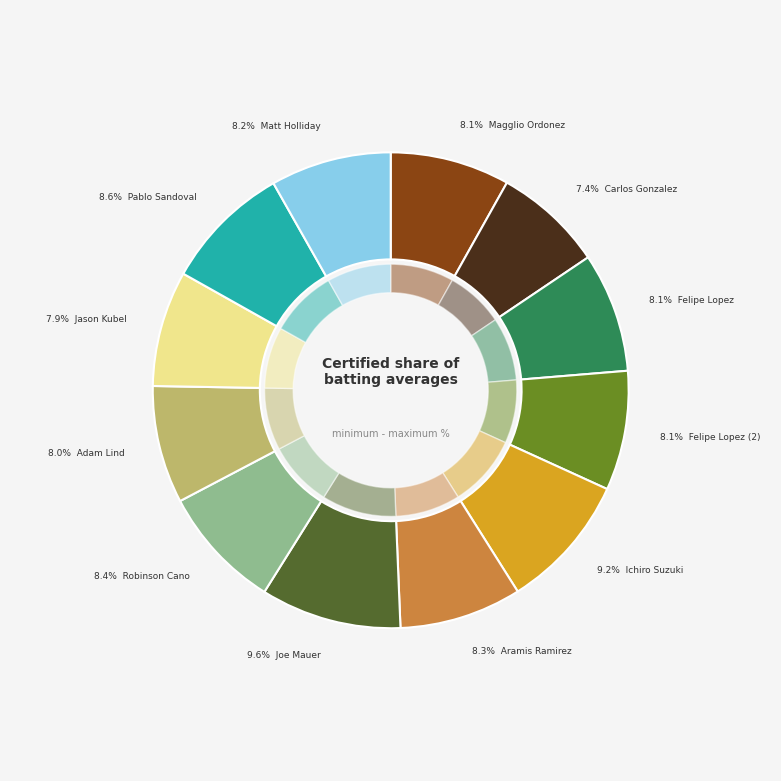

Count the number of slices in the pie.

12